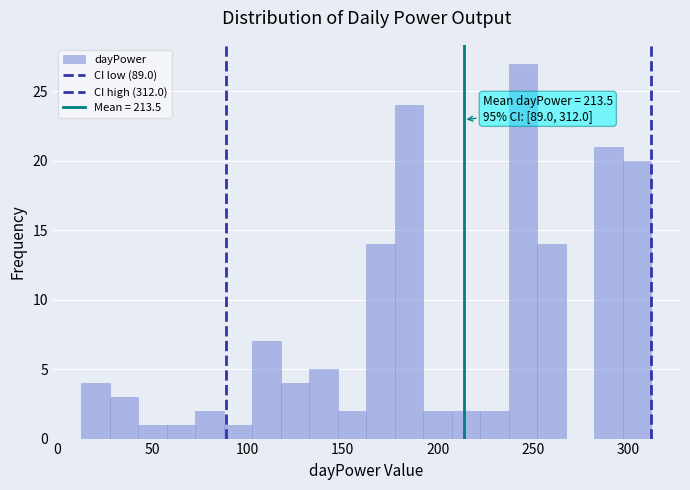

Read against the x-axis, roughly where is the centre of the tallest bar?

245